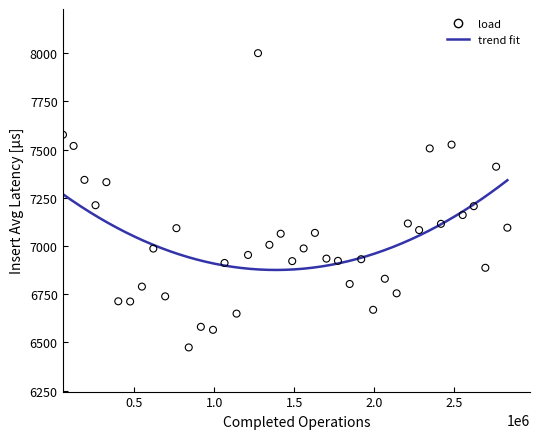

What is the range of X values (max minus min)?

2782643.0